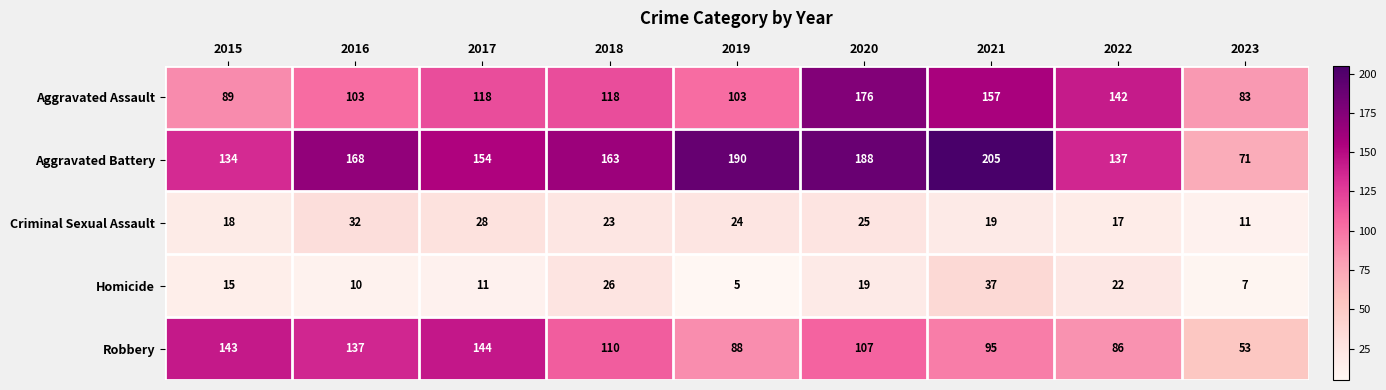

Which series has the largest total across all categories?

Aggravated Battery